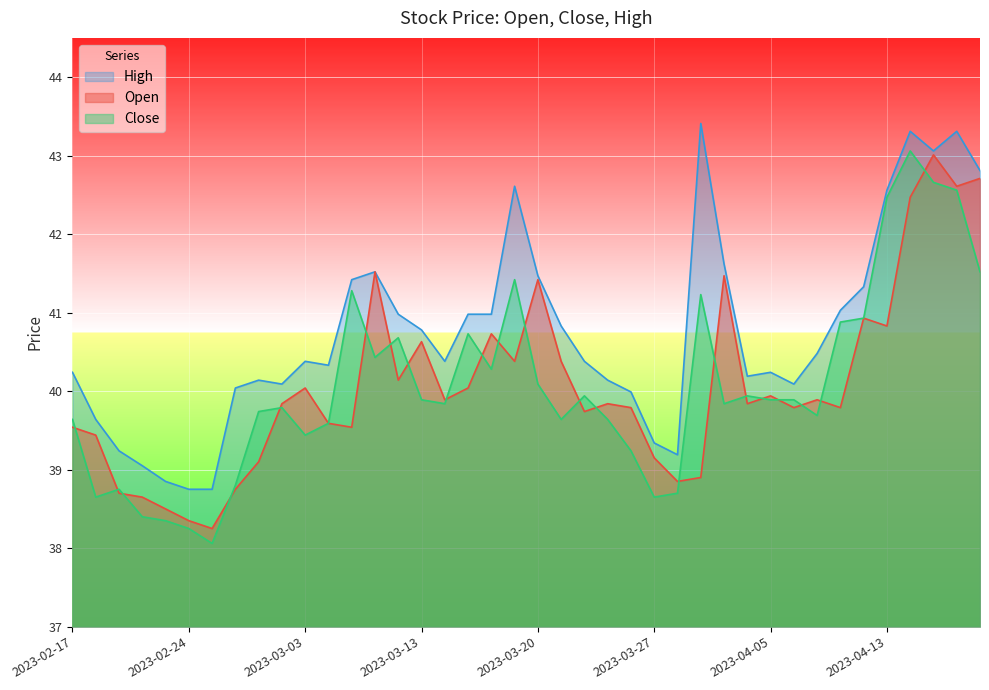

At how many categories does at least one series exceed 40?

31